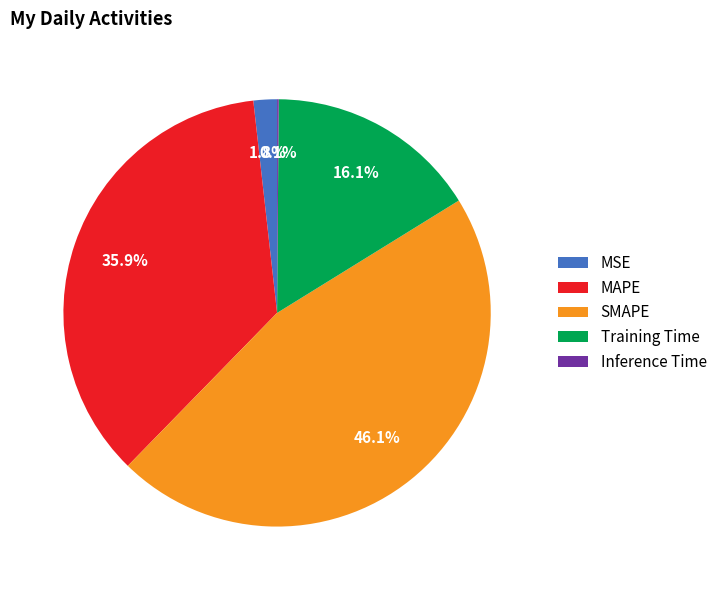

Combined, do SMAPE and Training Time account for over 50%?

Yes